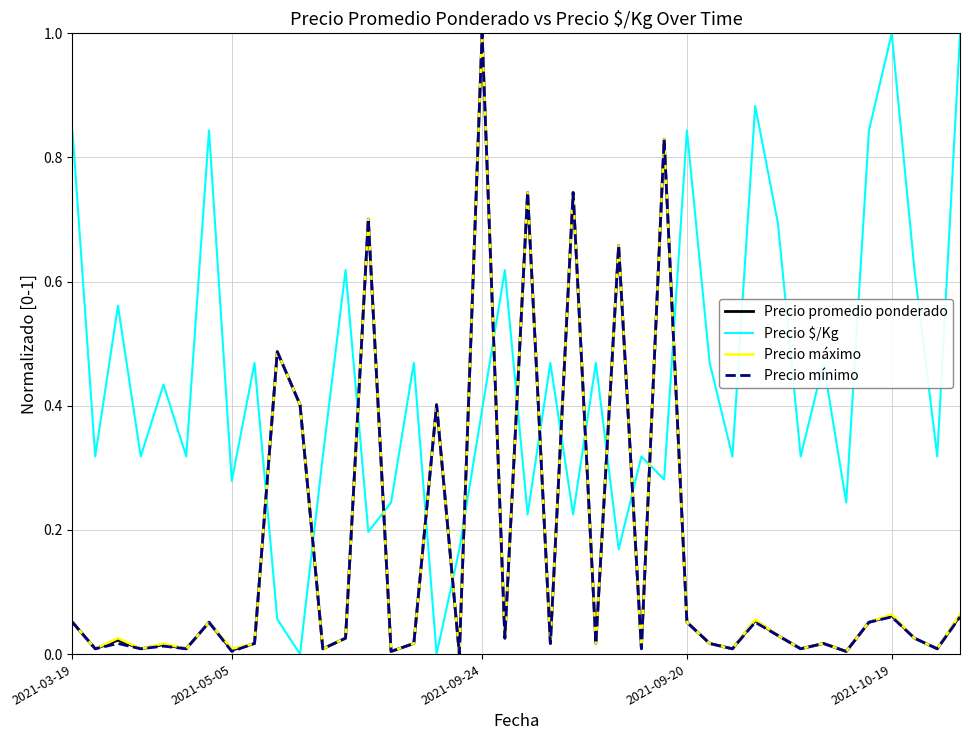

How many lines are shown in the chart?

4